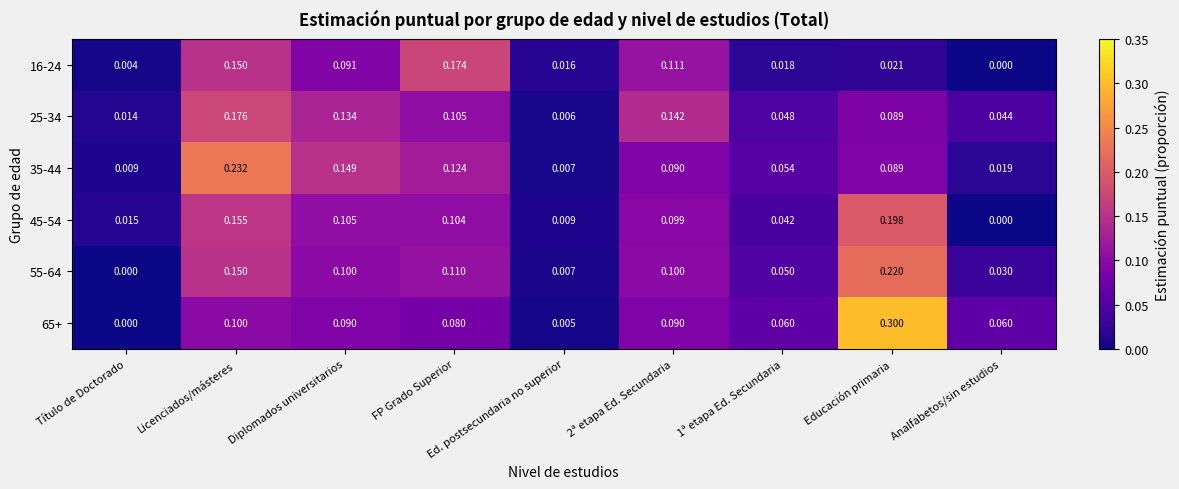

Which series has the largest total across all categories?

65+